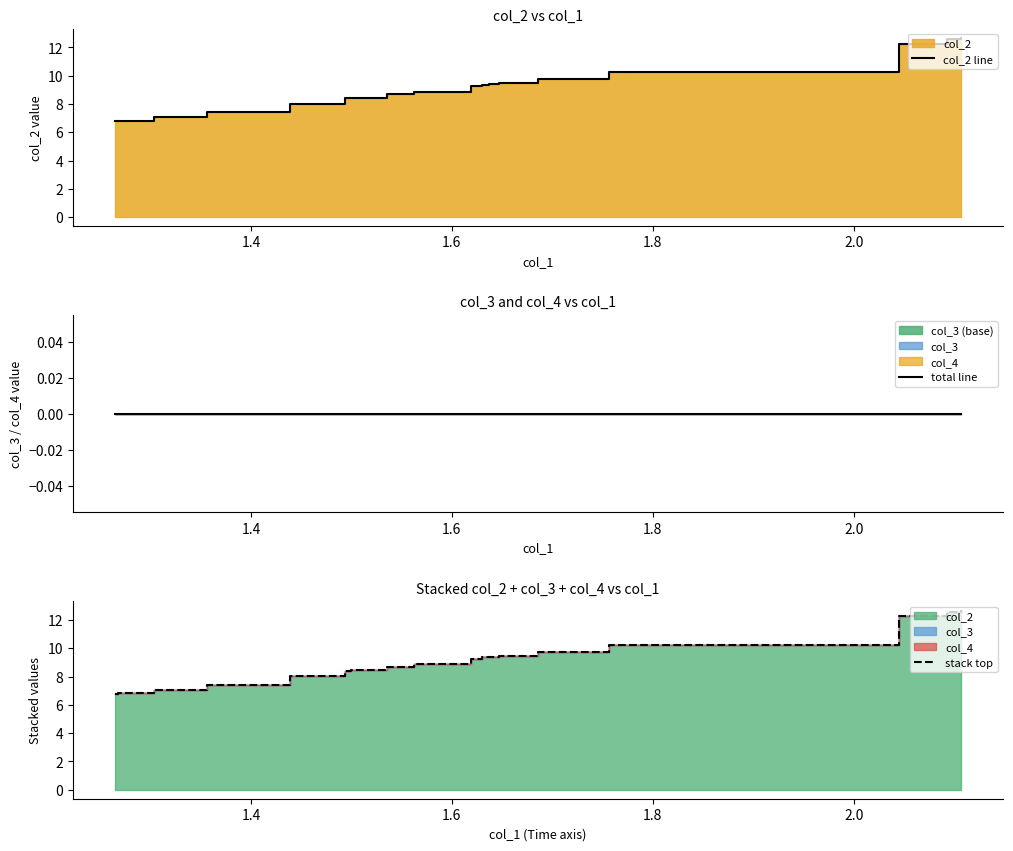

Count the number of data series in this chart.

3